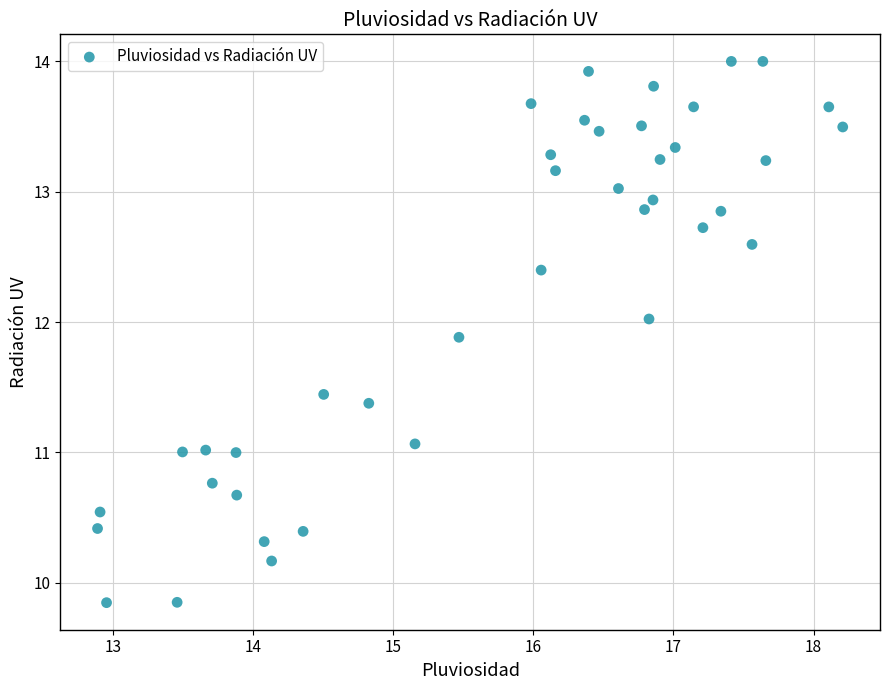

What is the range of Y values (max minus min)?

4.2